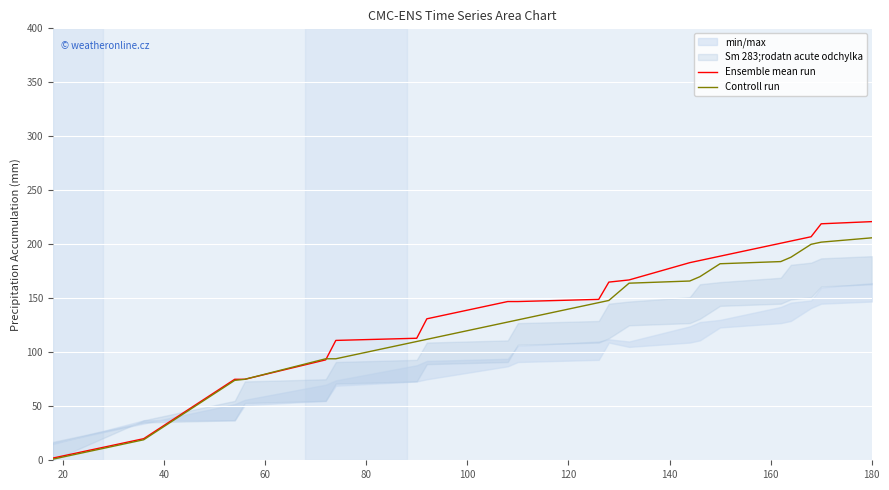

Which series has the largest range (max minus min)?

Ensemble mean run